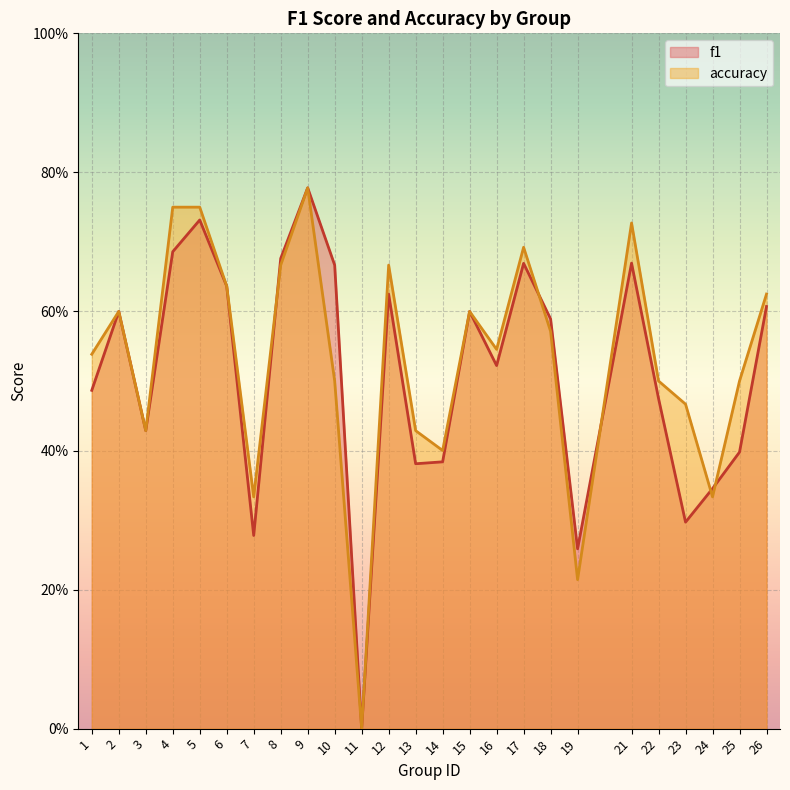

Rank the series by their maximum value, from lowest to highest.

f1, accuracy